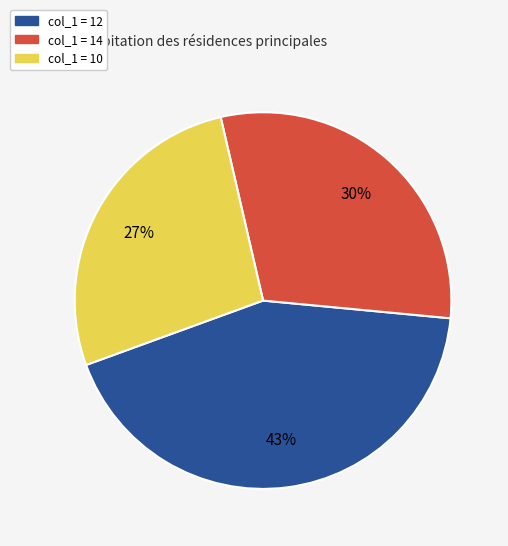

To the nearest percent, what is the difference between the largest and smallest slice percentages?

16%